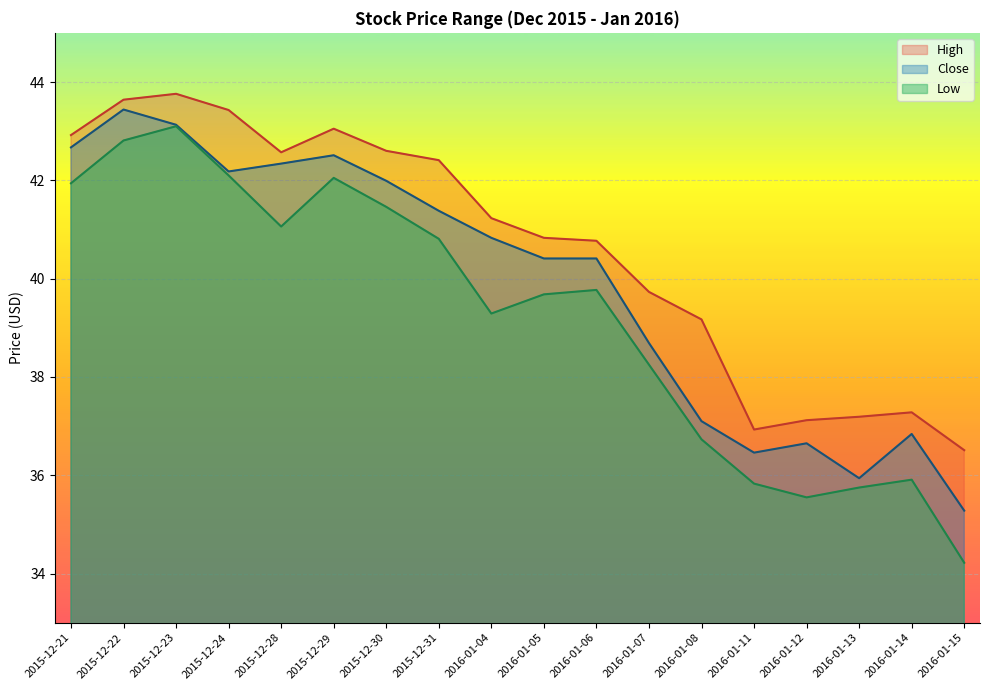

True or false: Low and High cross at least once.

False